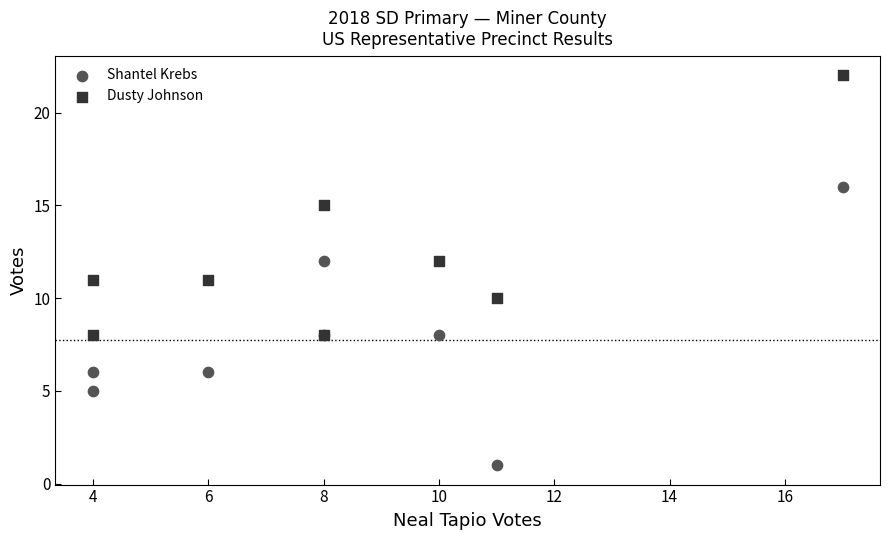

Which series contains the highest Y value?

Dusty Johnson